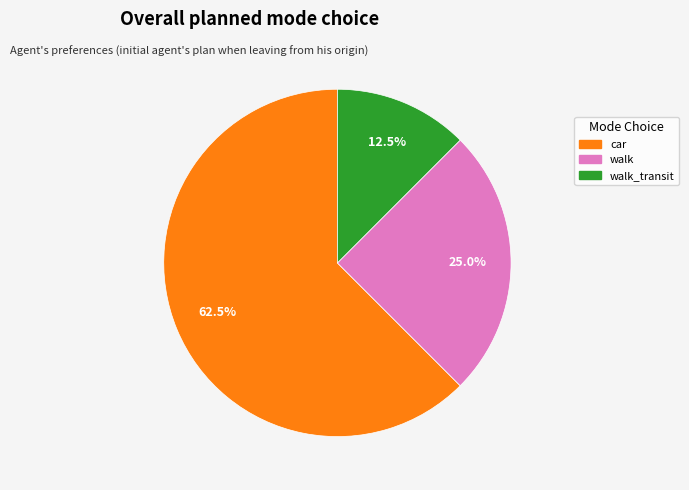

Is there a majority slice in this chart?

Yes